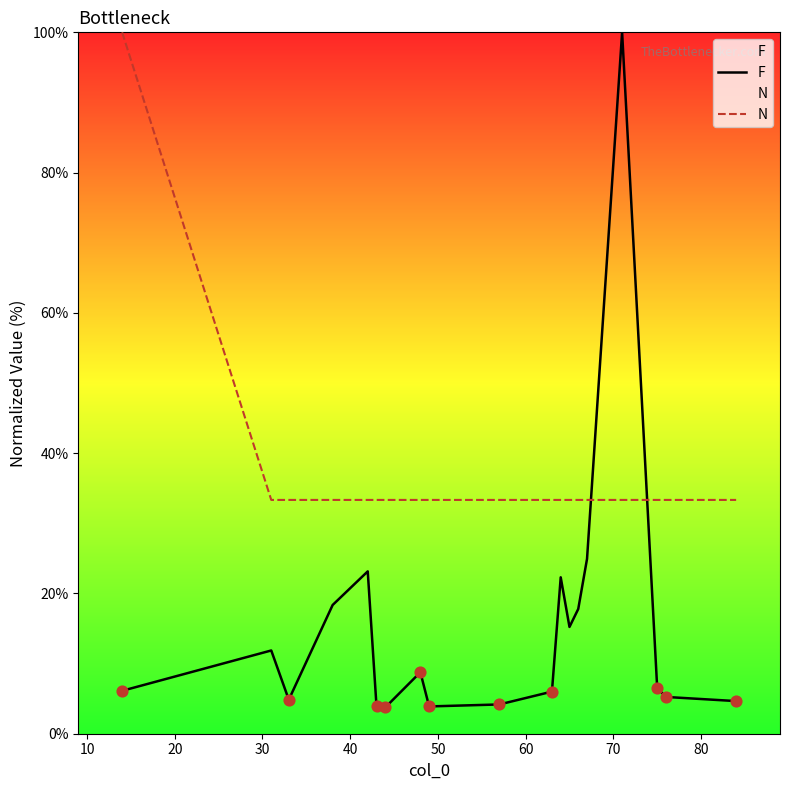

Which series reaches the maximum Y coordinate?

F